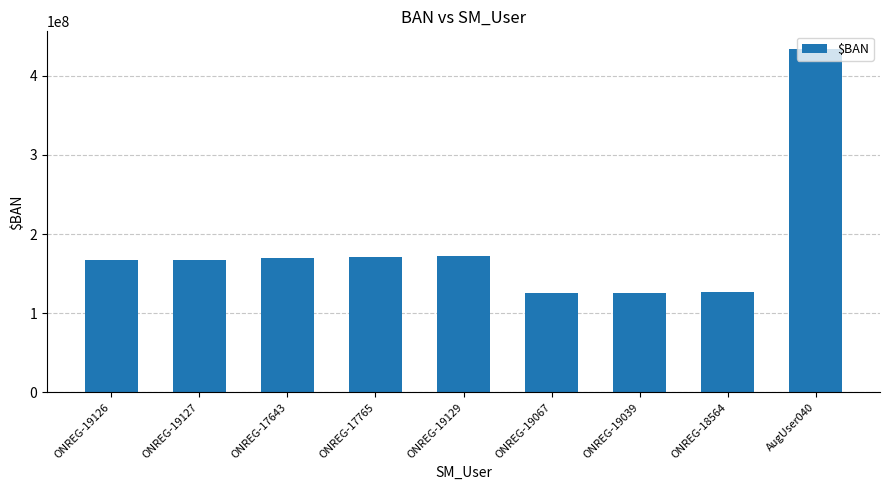

What is the greatest value displayed?

434349902